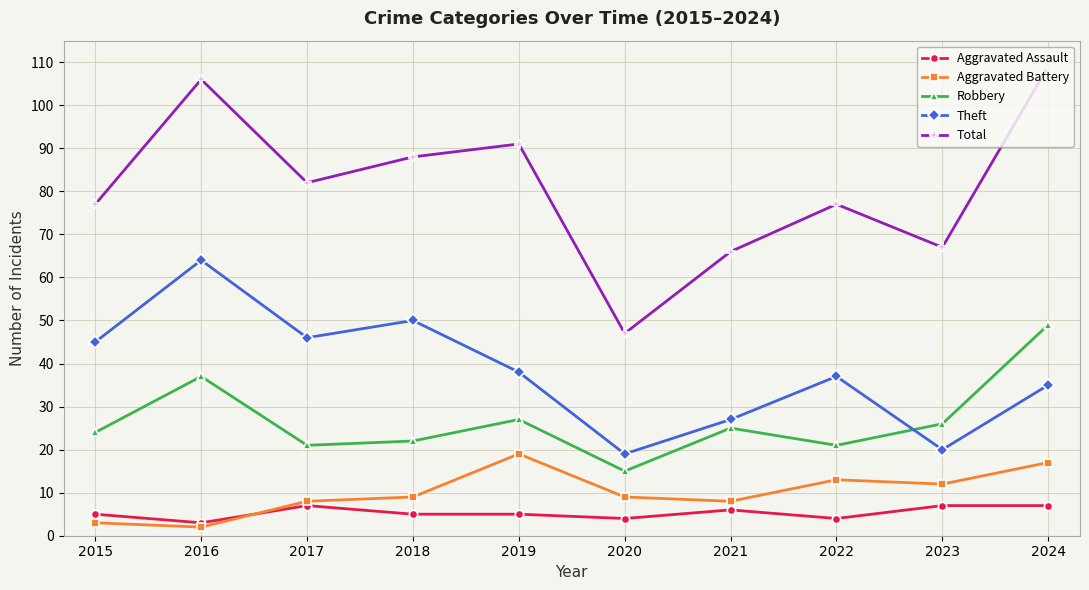

Where is the first local minimum for Theft?

2017